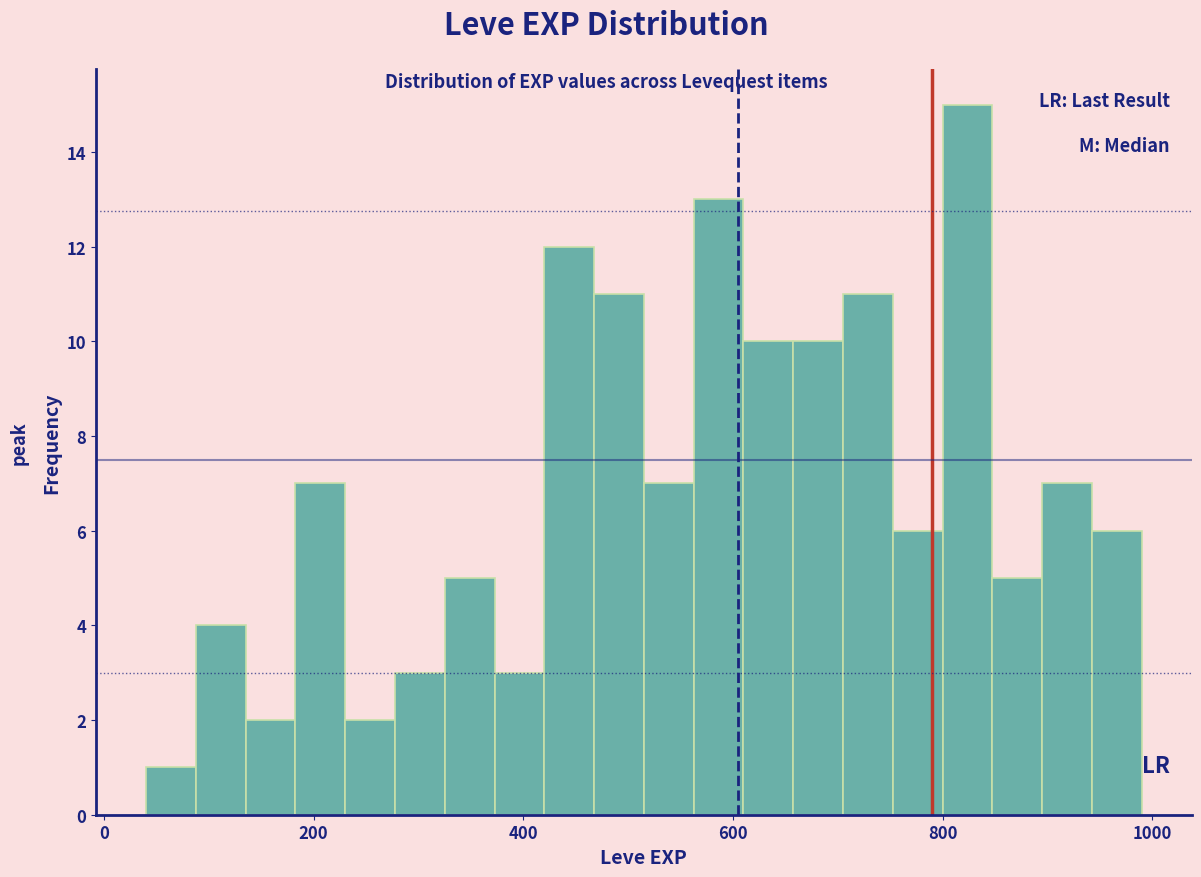

Around what value on the x-axis is the tallest bar? Give the approximate position of its centre, as read against the axis.

820